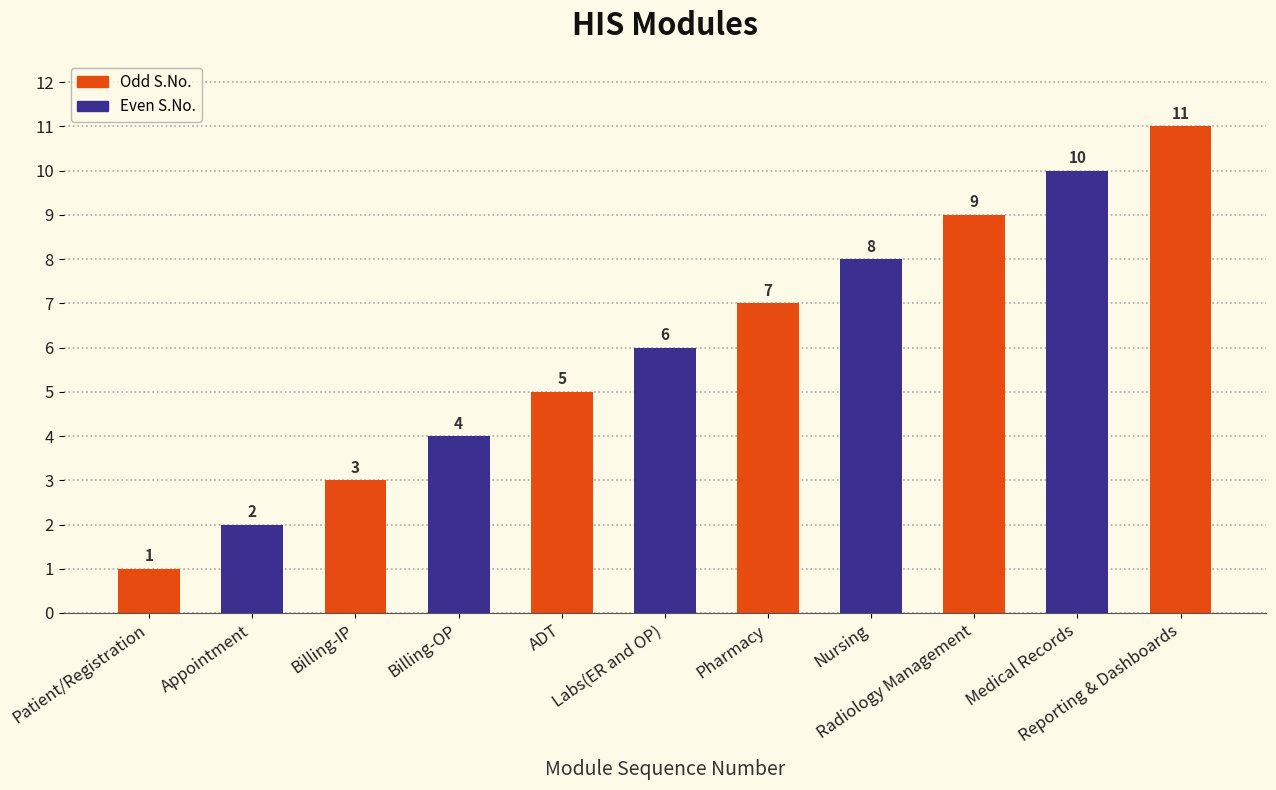

At which category does the chart reach its peak across all series?

Reporting & Dashboards